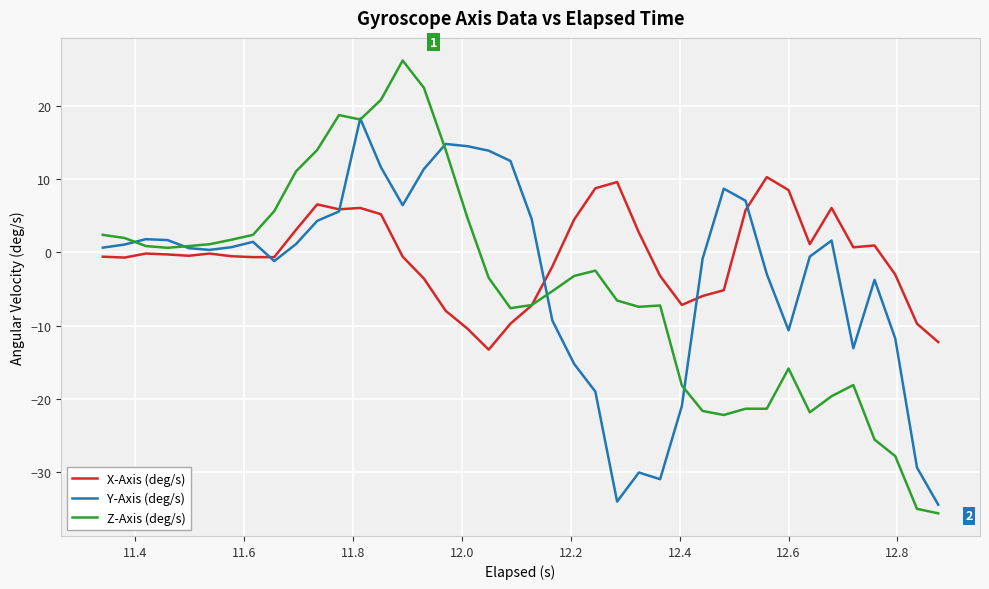

Rank the series by their maximum value, from lowest to highest.

X-Axis (deg/s), Y-Axis (deg/s), Z-Axis (deg/s)